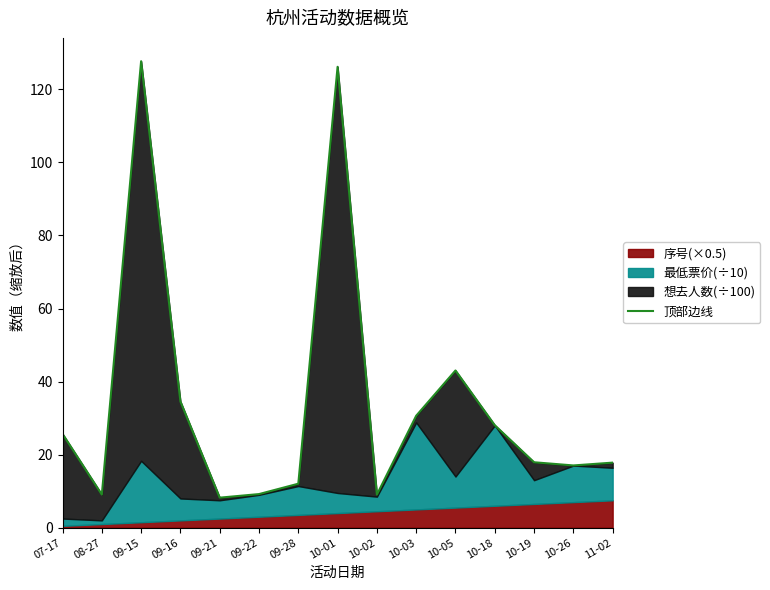

Does the chart have visible grid lines?

No